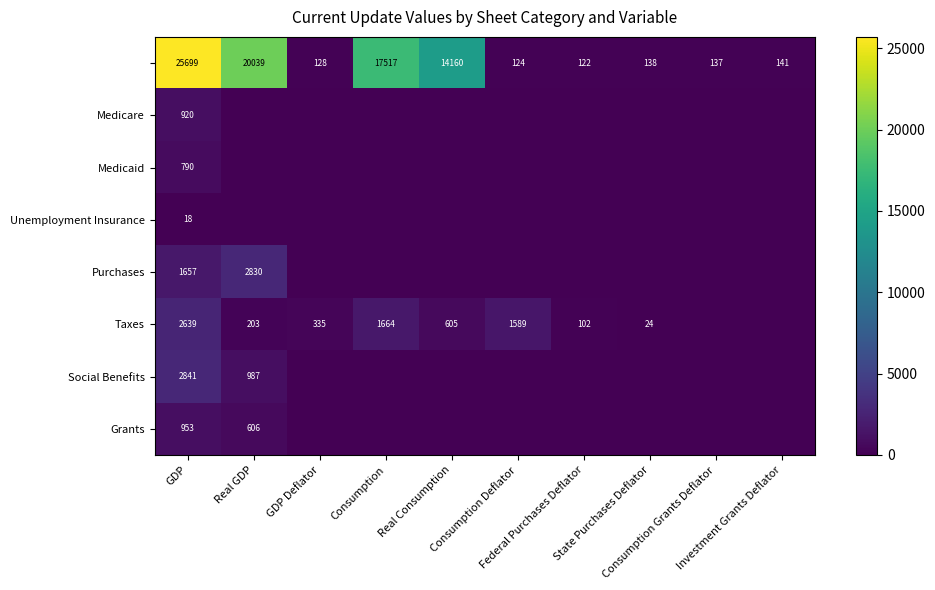

What is the difference between the second highest and minimum values in the Social Benefits series?

986.8